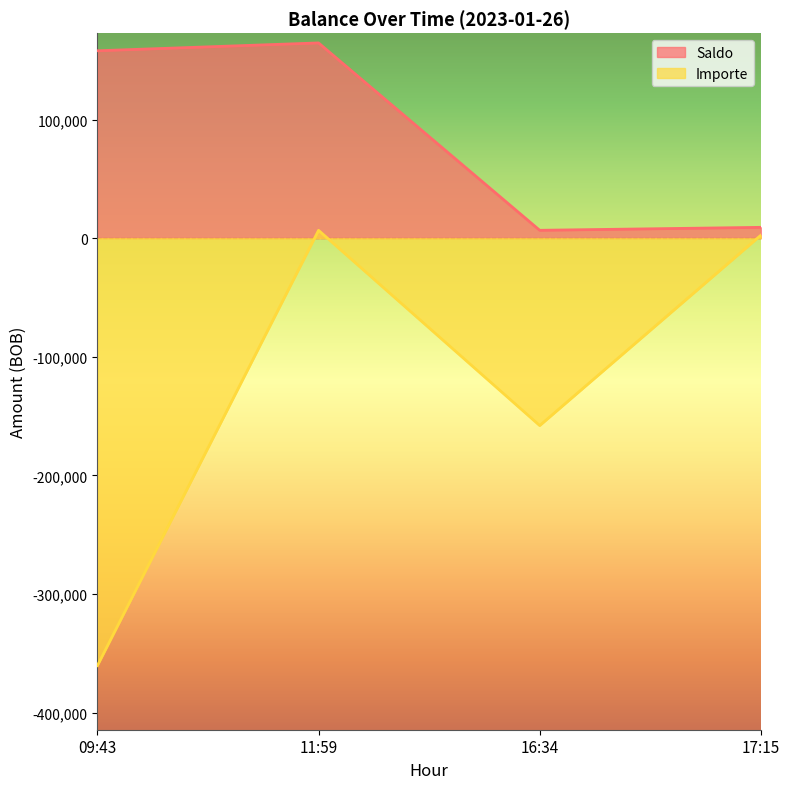

True or false: Saldo and Importe cross at least once.

False